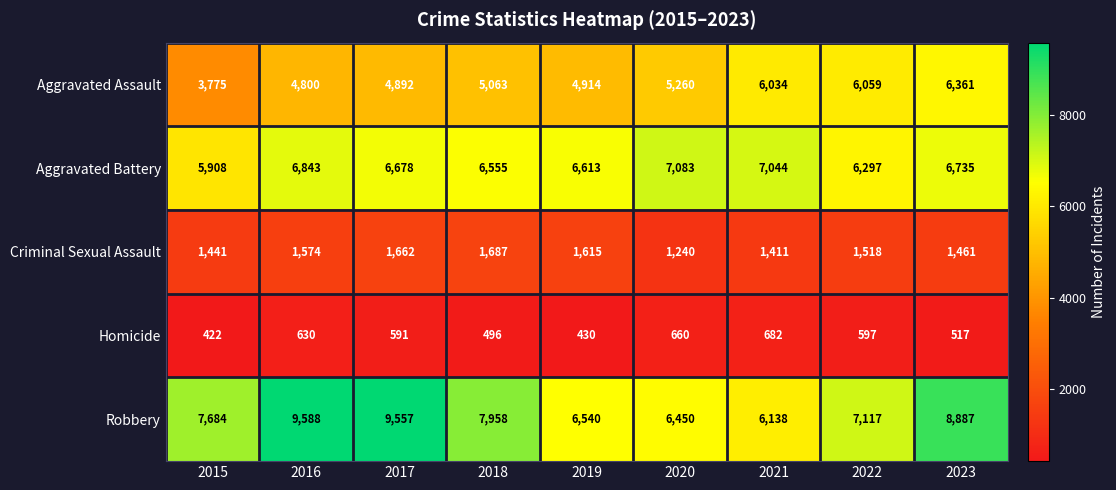

Which category has the highest value in the Criminal Sexual Assault series?

2018